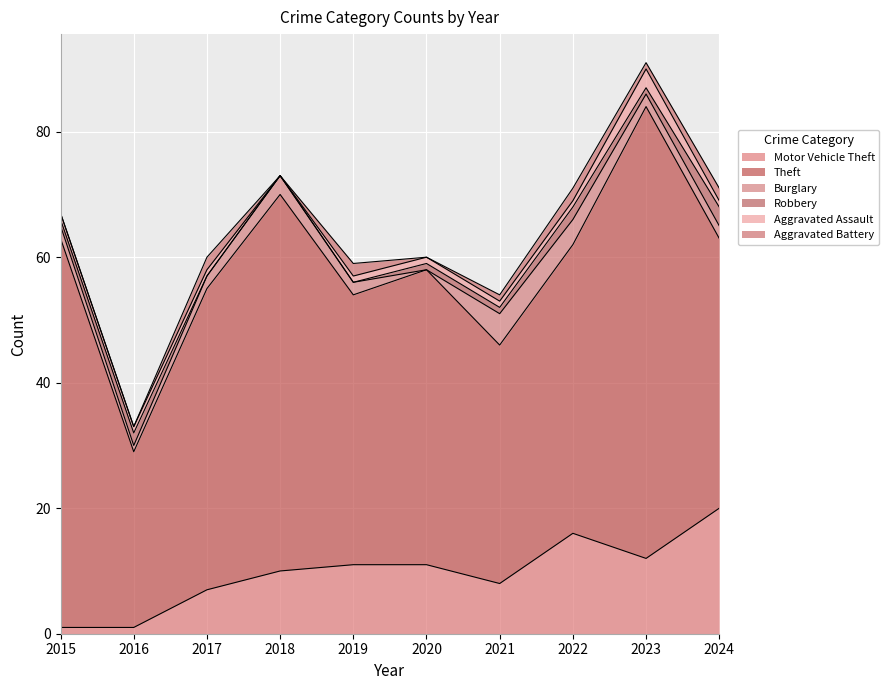

True or false: Burglary and Motor Vehicle Theft intersect in this chart.

False